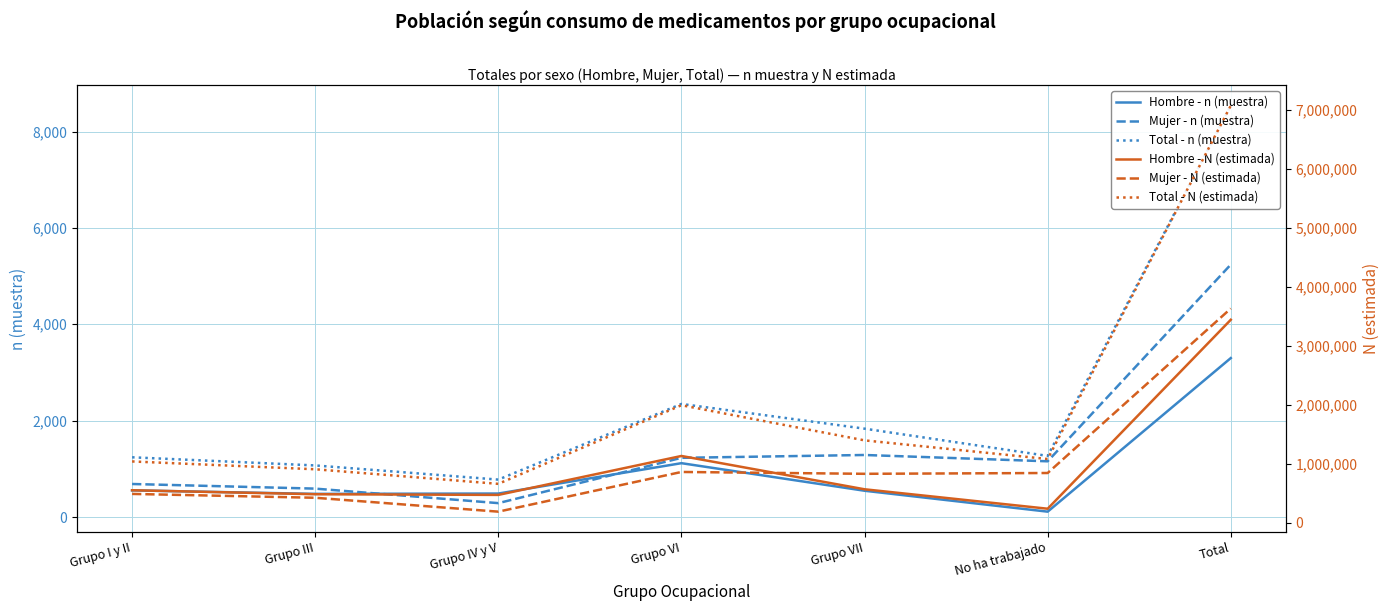

Does the chart have visible grid lines?

Yes